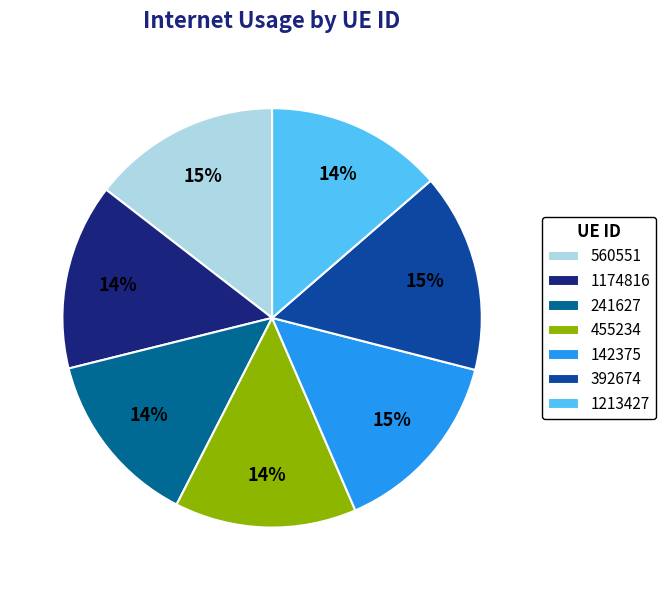

What is the ratio of the value at 1174816 to the value at 142375?

1.0